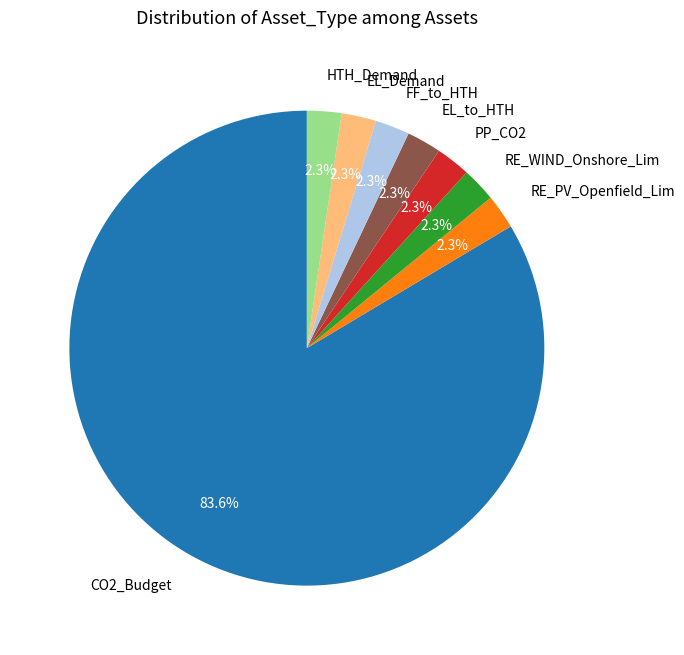

How many slices are in this pie chart?

8